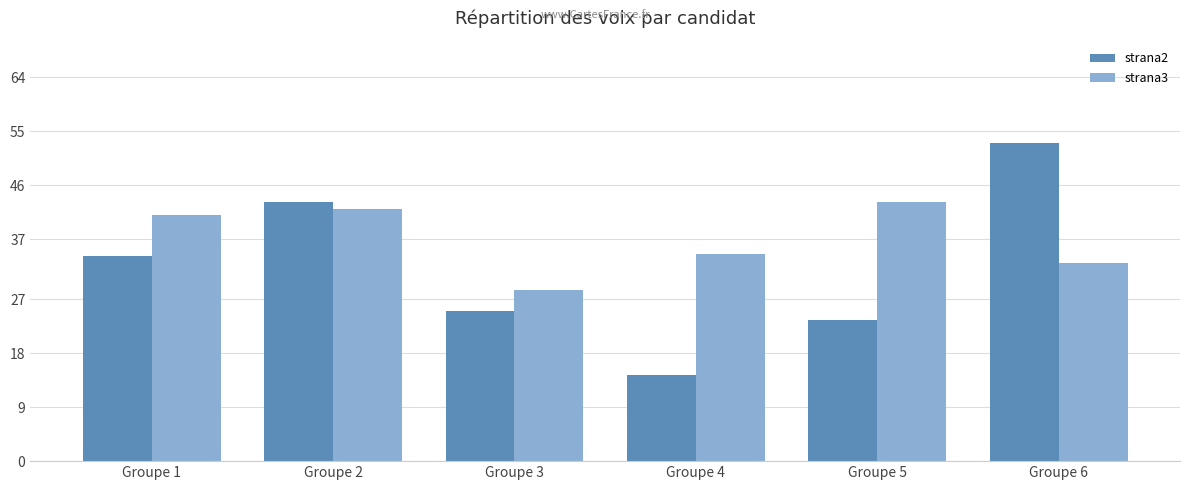

List the series in order of their overall mean, lowest first.

strana2, strana3